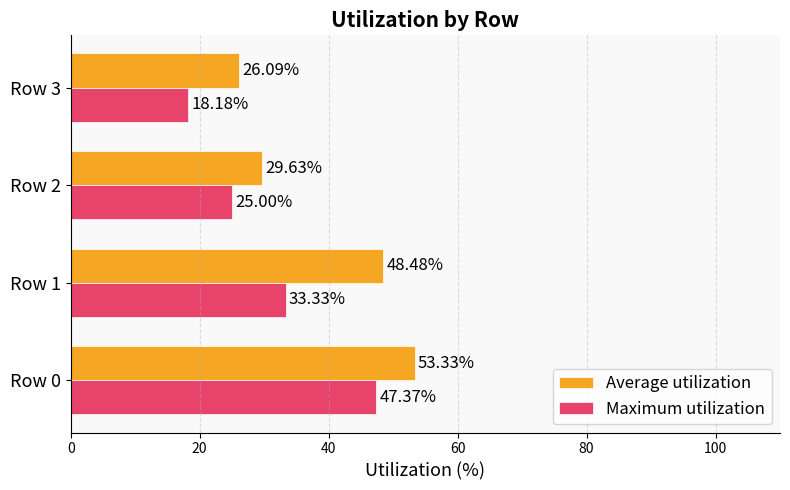

Where is Average utilization nearest to the value 39?

Row 2